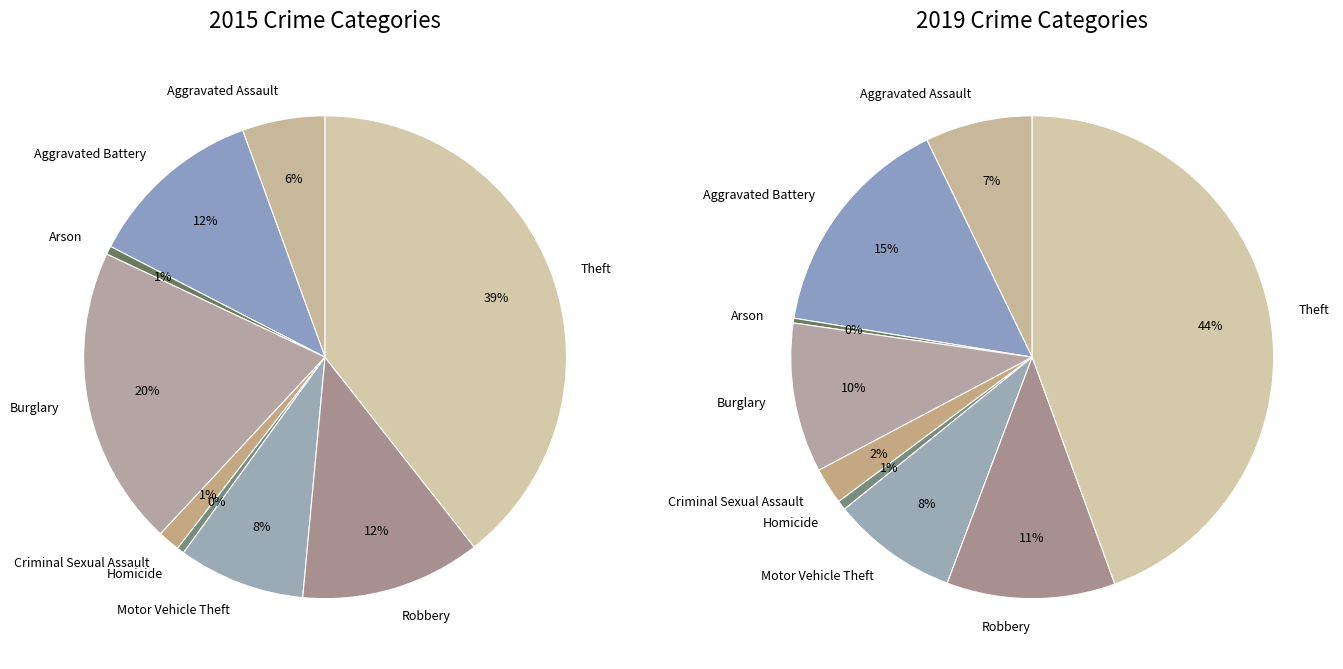

To the nearest percent, what is the average slice percentage?

11%